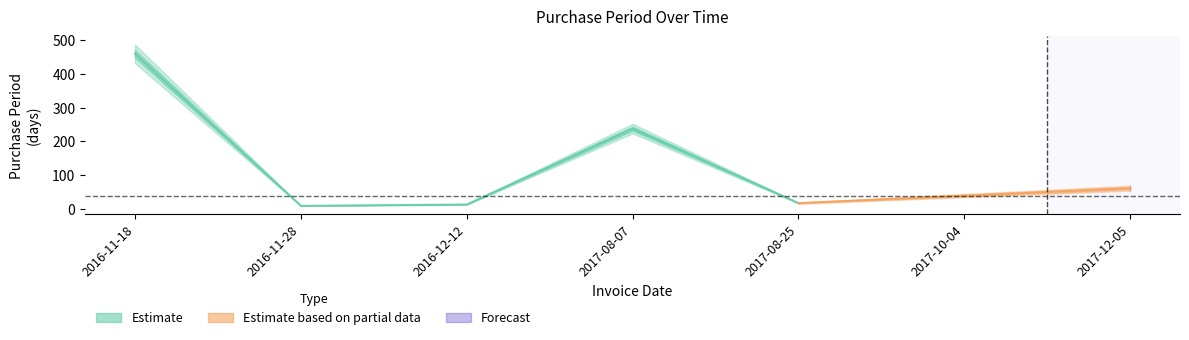

How many data points are less than 40?

3